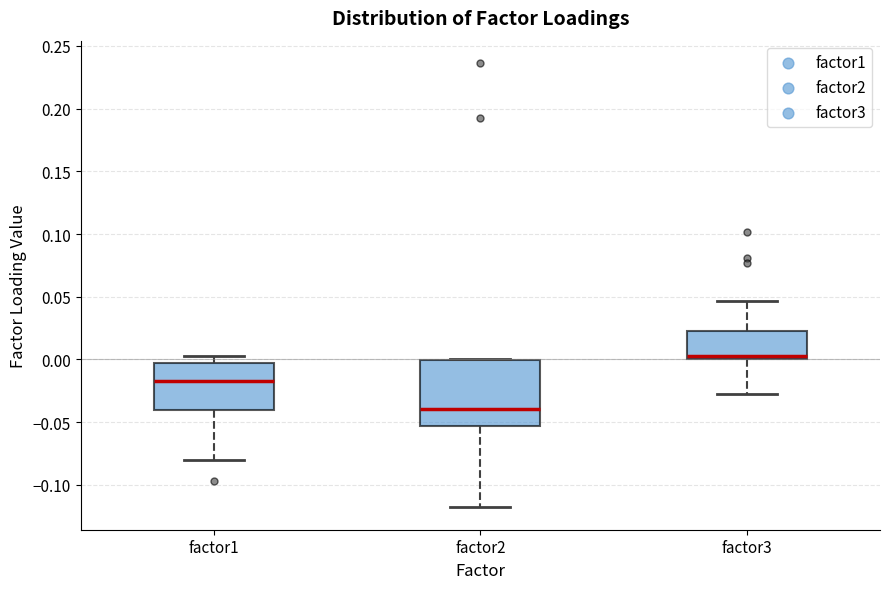

Which box is the tallest, from its lower edge to its upper edge?

factor2